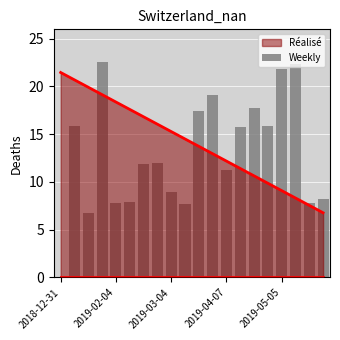

Is it true that the value at 2019-05-05 is 21.8?

True